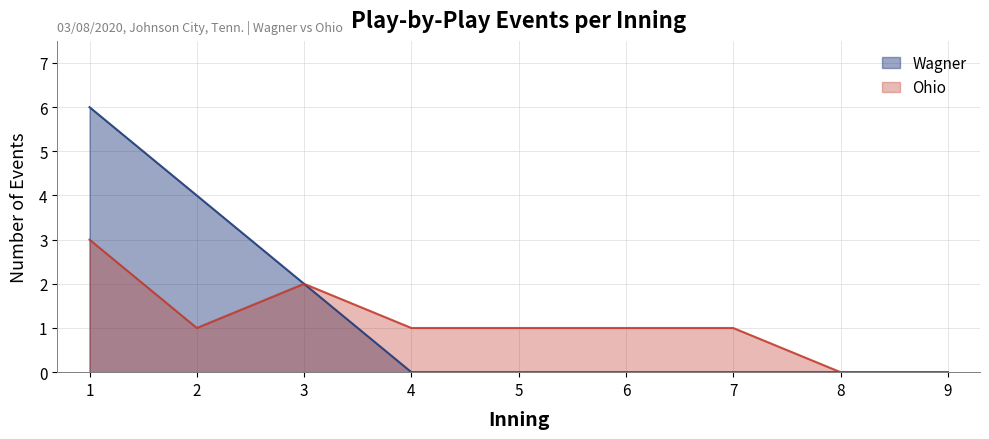

Which label corresponds to the smallest value in the chart?

4